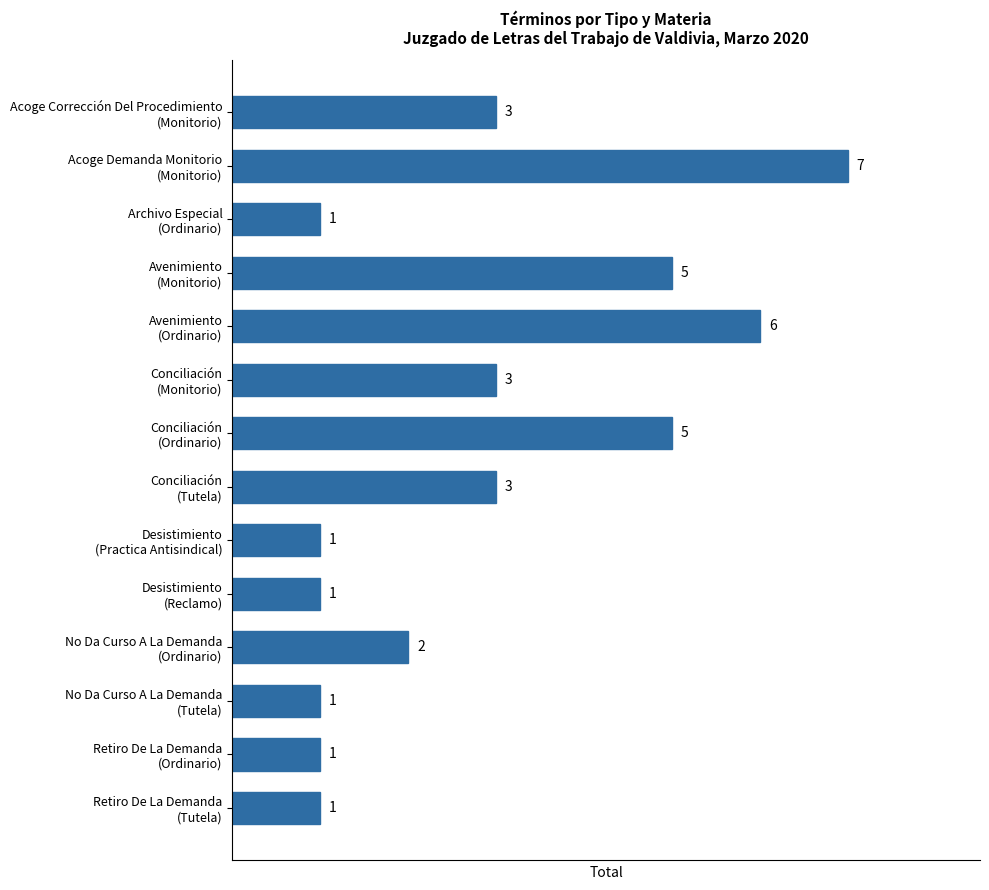

What is the minimum value shown in the chart?

1